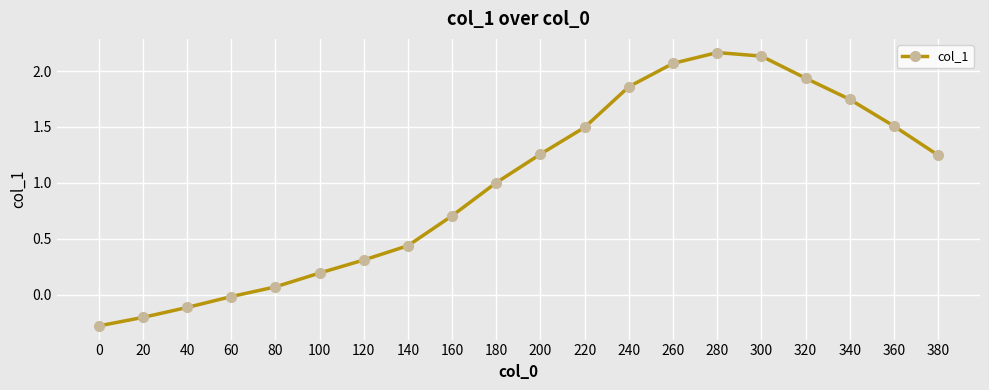

What is the difference between the maximum and minimum values?

2.4